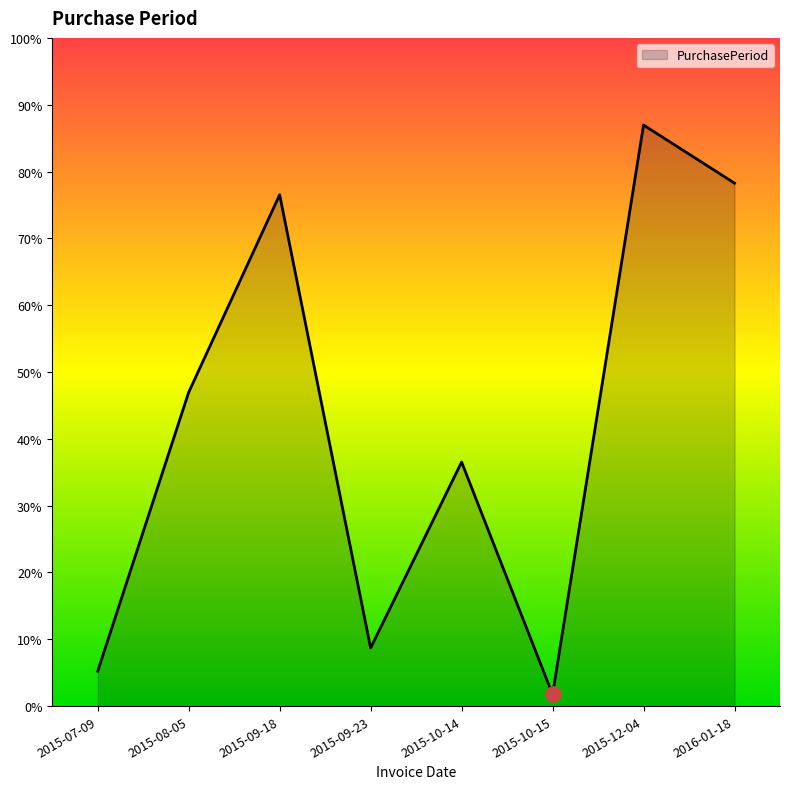

Between 2015-09-18 and 2015-09-23, which is larger?

2015-09-18